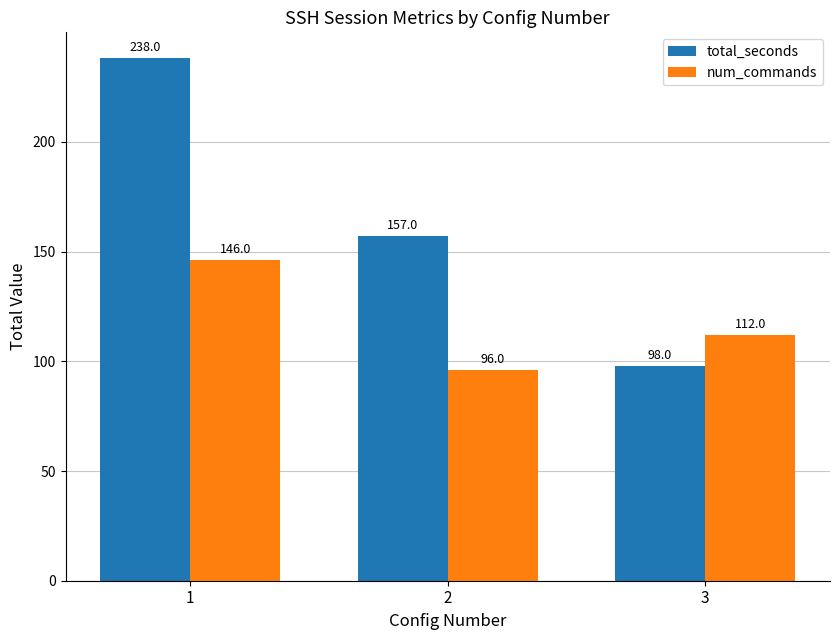

Reading left to right, what are all the values shown in this chart?

total_seconds: 238	157	98
num_commands: 146	96	112